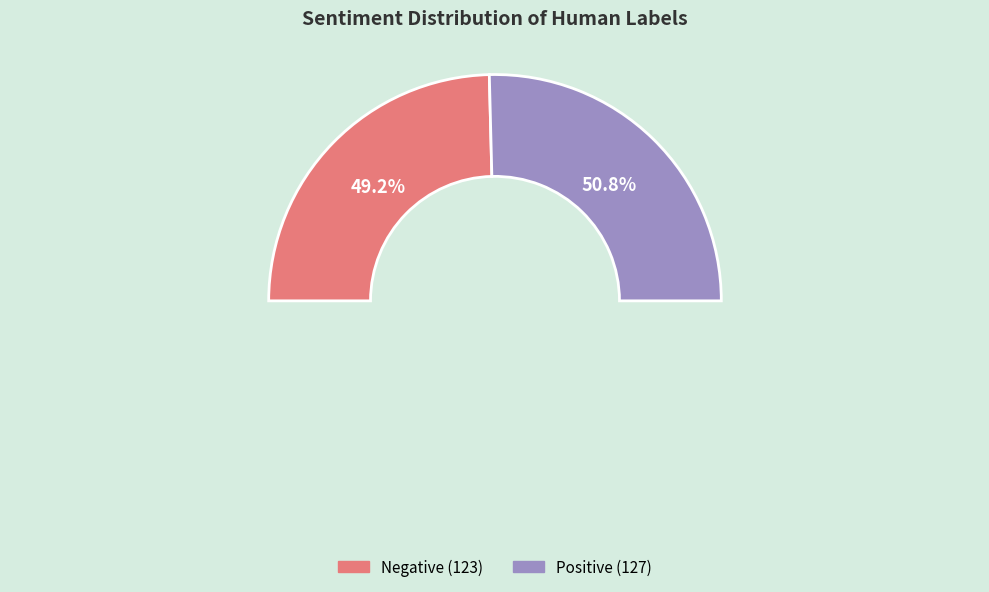

To the nearest percent, what is the difference between the Positive and Negative slice percentages?

2%